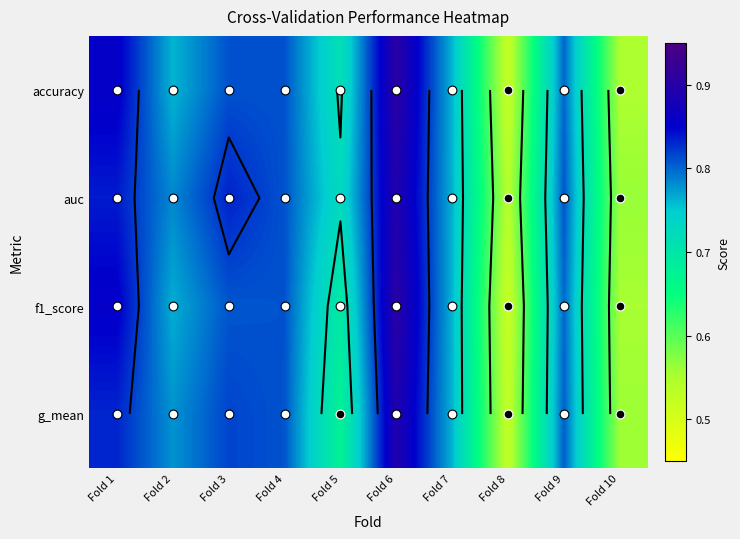

Which label corresponds to the smallest value in the chart?

Fold 8